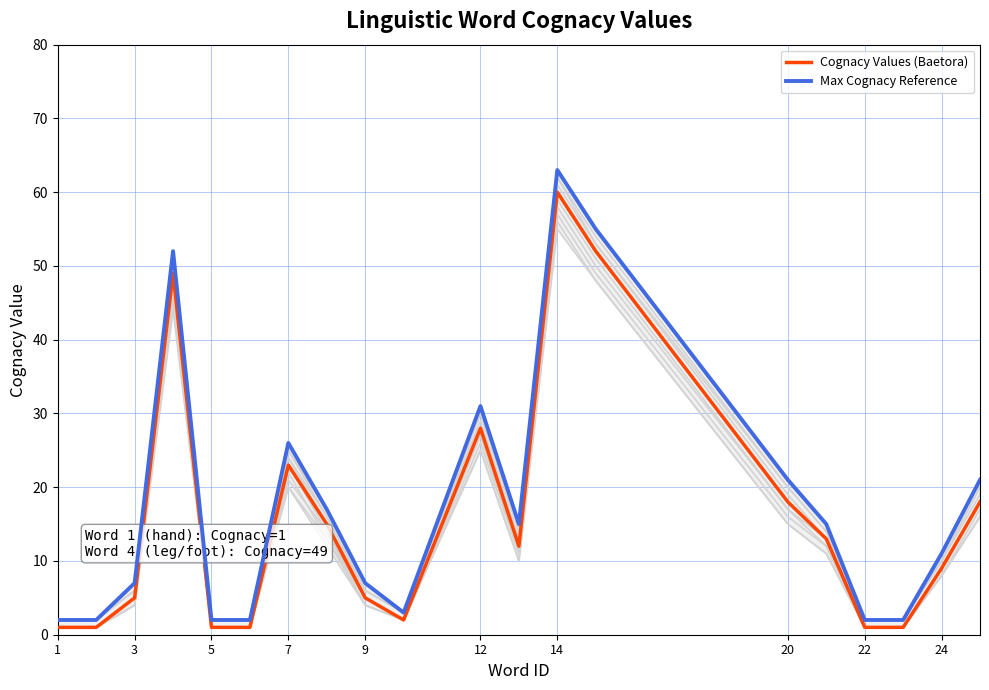

How many values in the Cognacy Values (Baetora) series exceed 12?

9